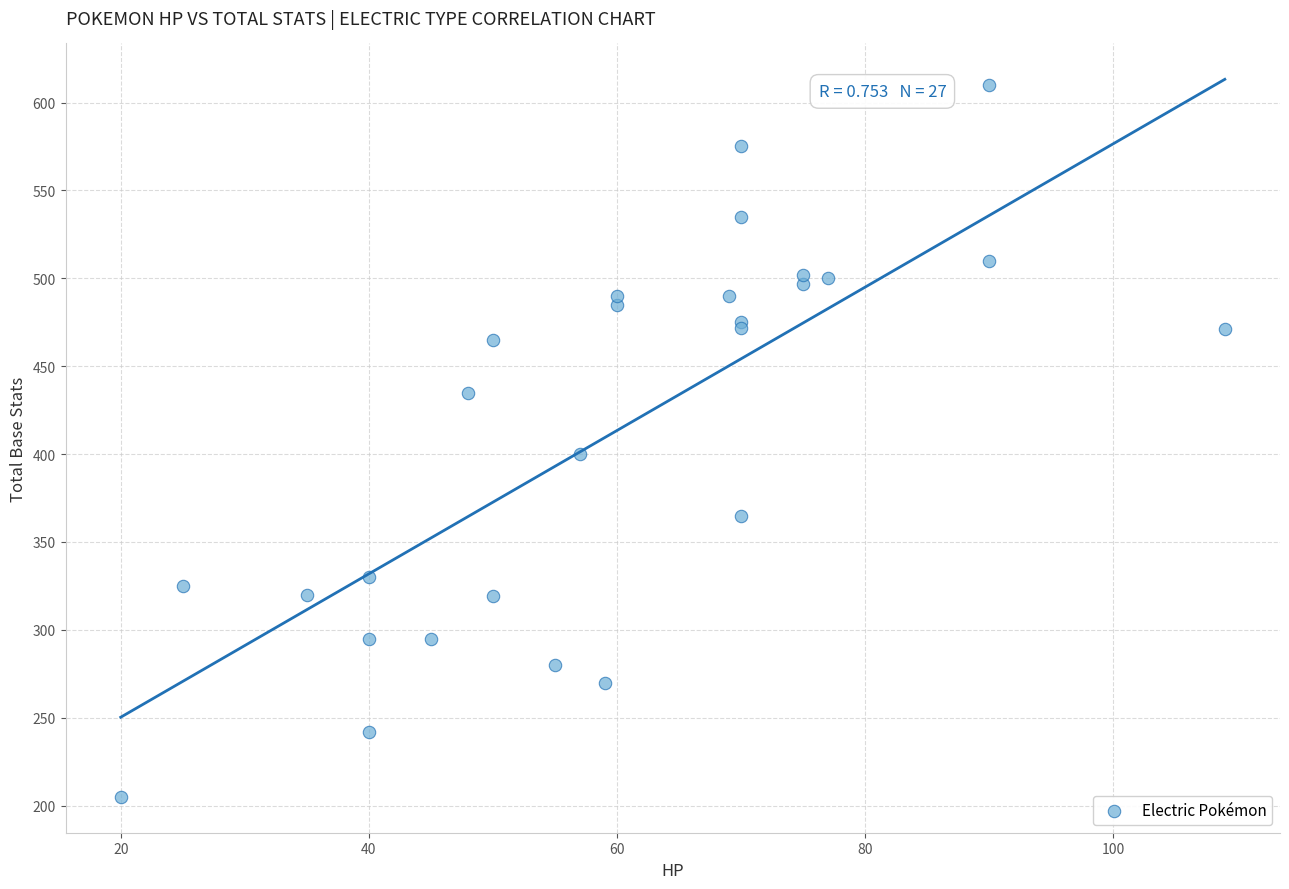

What Y value in the scatter plot is closest to 407?

400